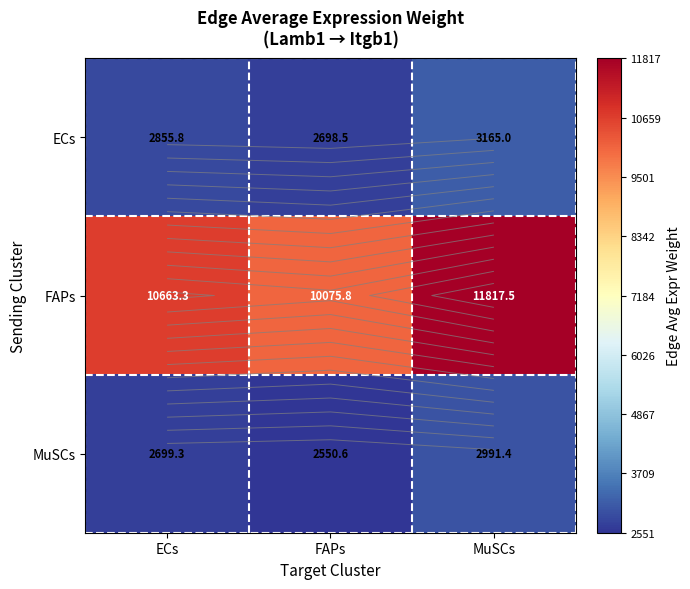

At which category is the sum across all series the highest?

MuSCs